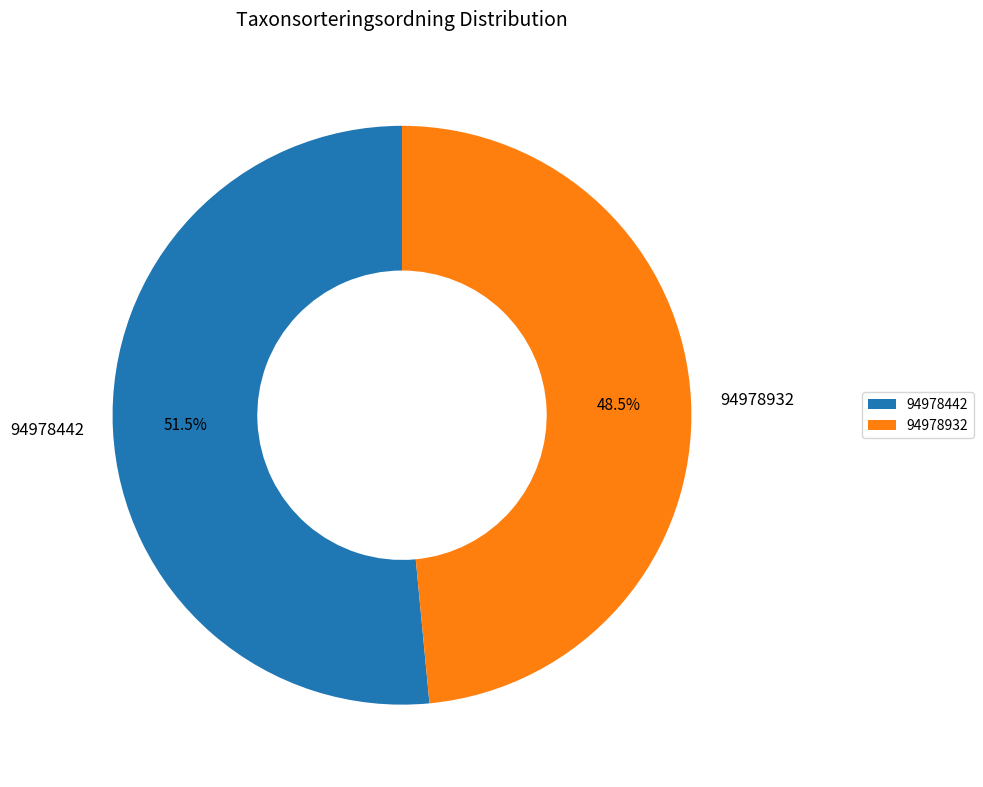

Which has a higher value, 94978442 or 94978932?

94978442